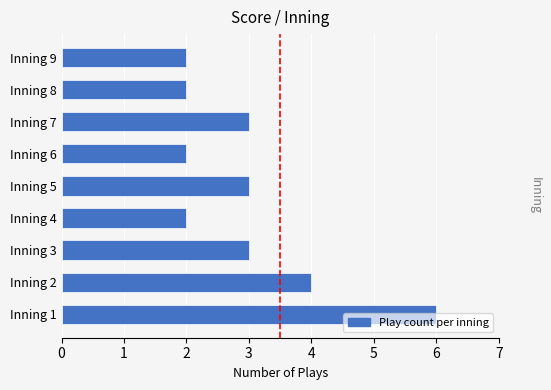

Where is the data nearest to the value 4?

Inning 2